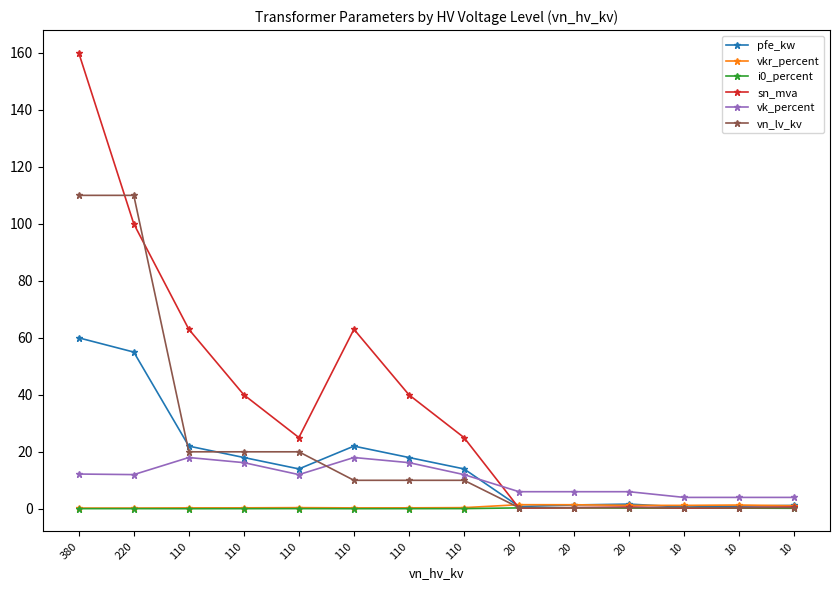

How many times do vkr_percent and vn_lv_kv cross each other?

1